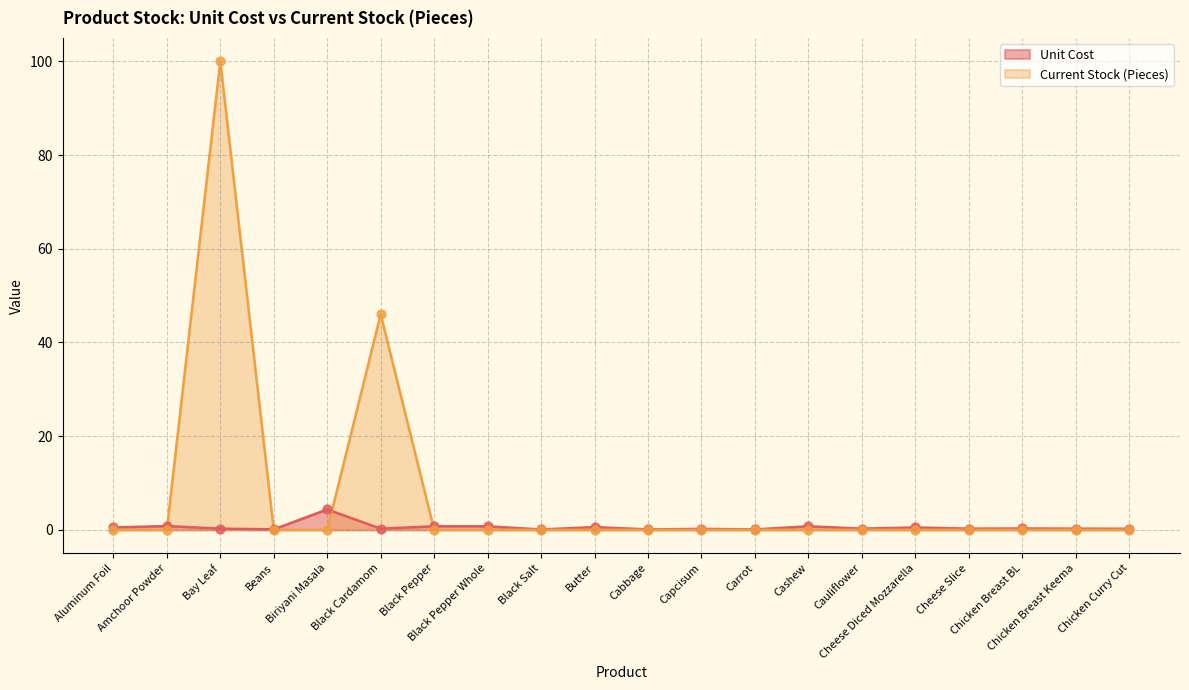

Which series reaches the maximum Y coordinate?

Current Stock (Pieces)